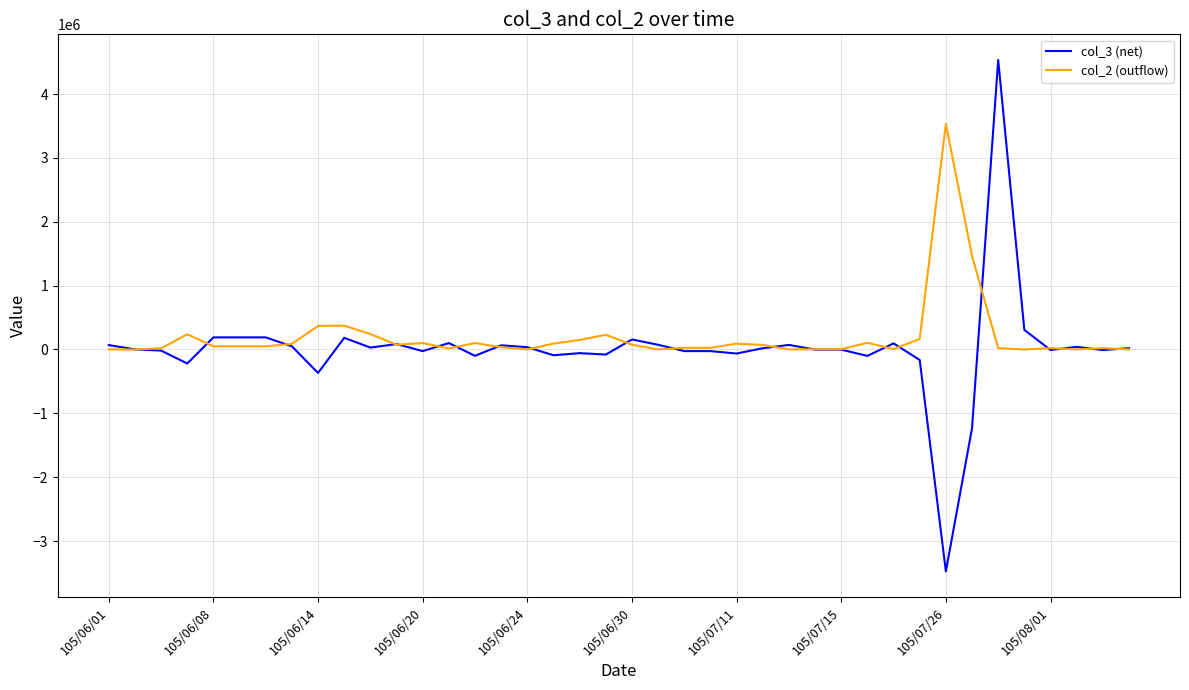

Which series has the widest spread of values?

col_3 (net)